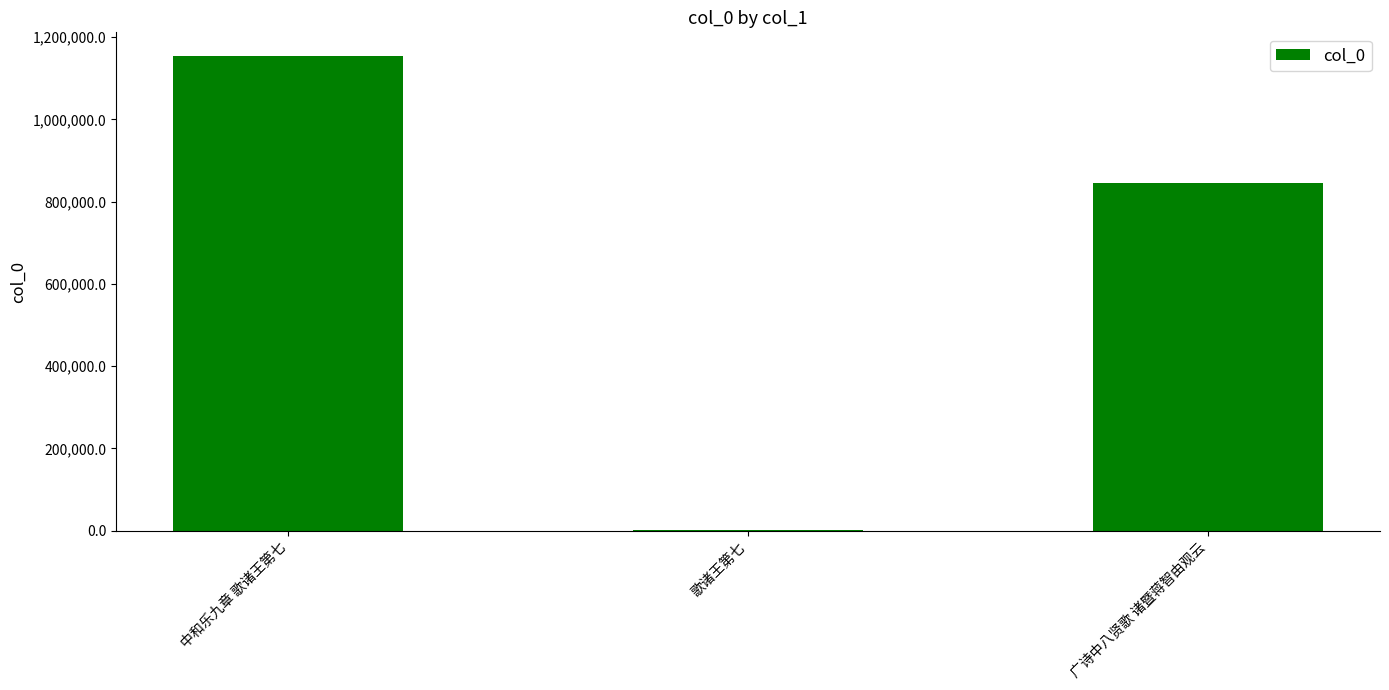

Which label corresponds to the largest value in the chart?

中和乐九章 歌诸王第七